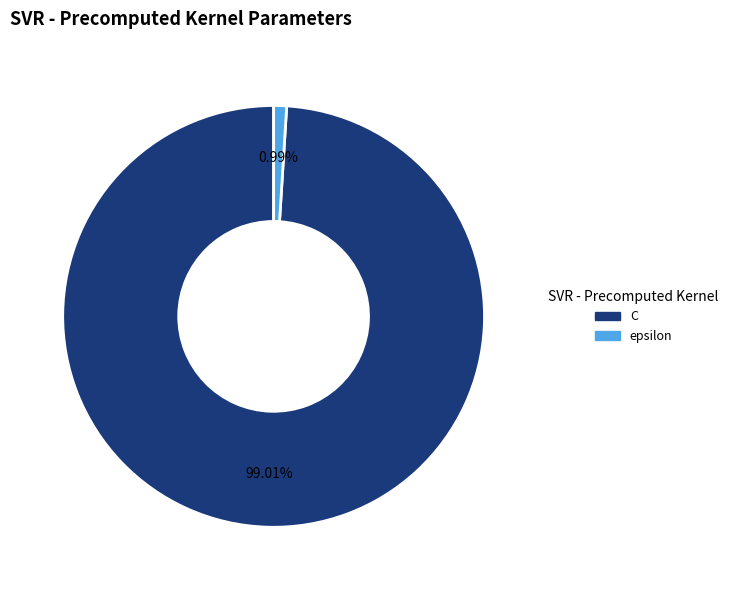

What percentage do C and epsilon together represent?

100.0%